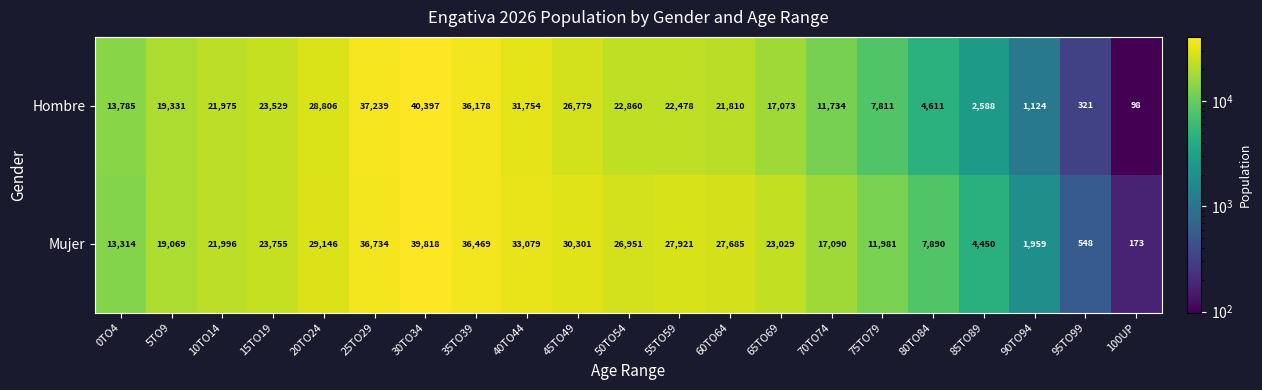

What value does the Hombre series have at 80TO84, to the nearest 50?

4600